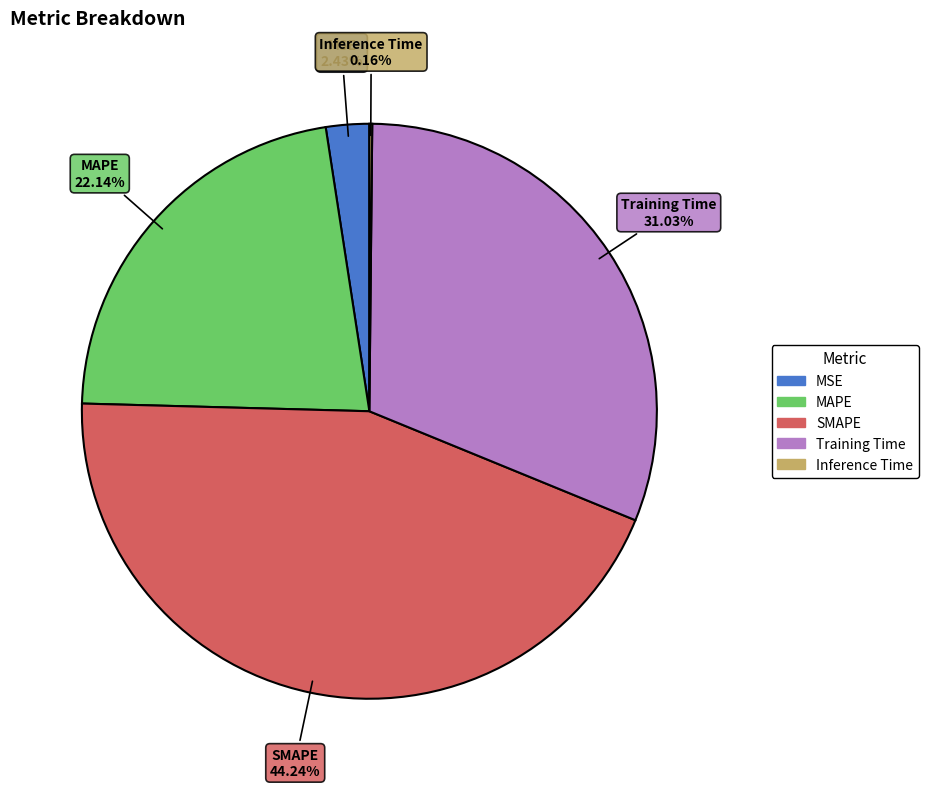

What percentage is the Training Time slice, to the nearest percent?

31%